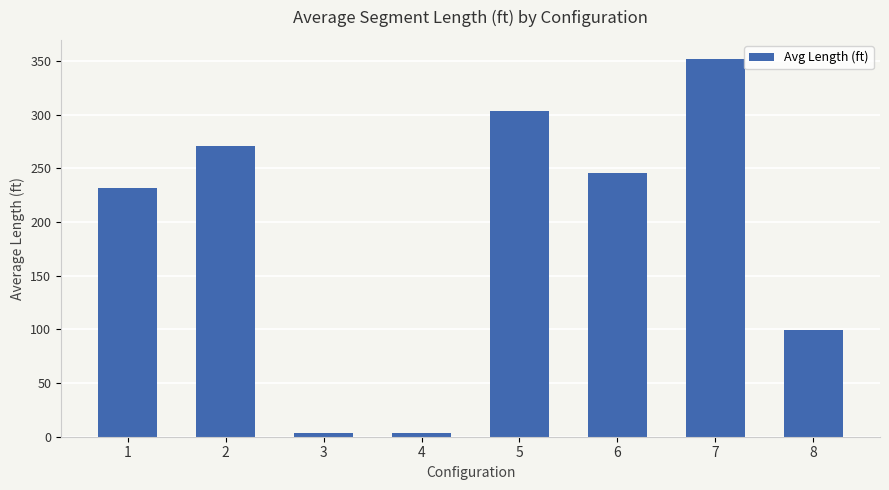

What is the maximum value shown in the chart?

351.9